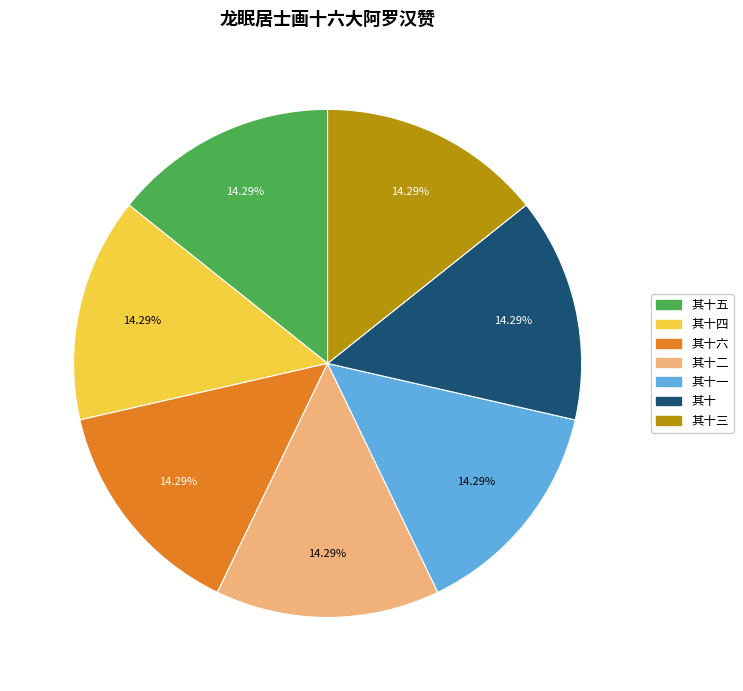

Is there any slice that represents more than half of the pie?

No